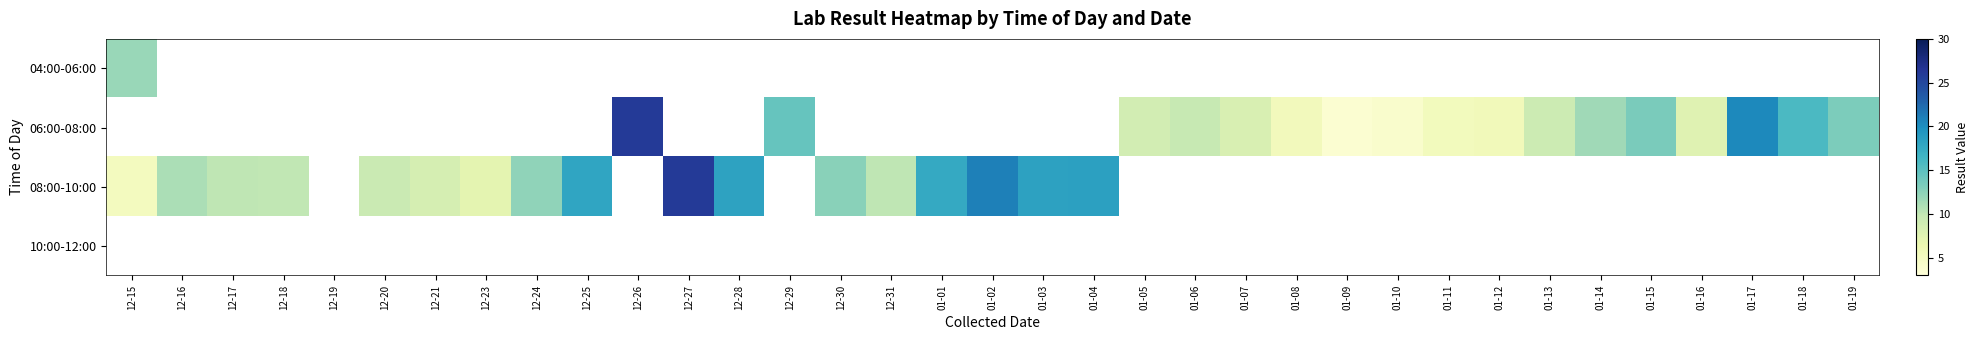

Is the value of 06:00-08:00 at 12-31 greater than the value of 10:00-12:00 at 12-20?

No